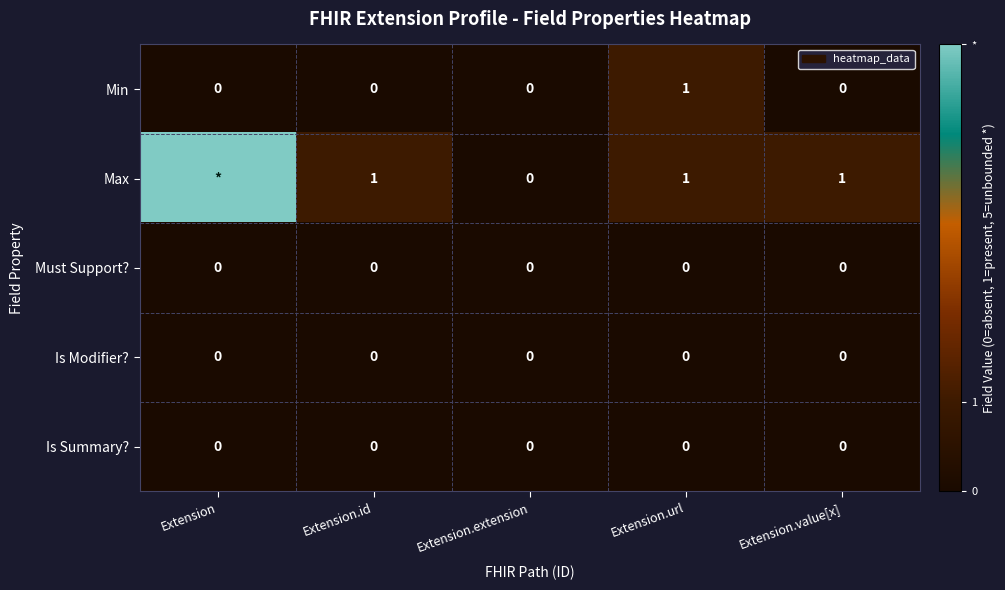

How many Min values are between 0 and 1?

5